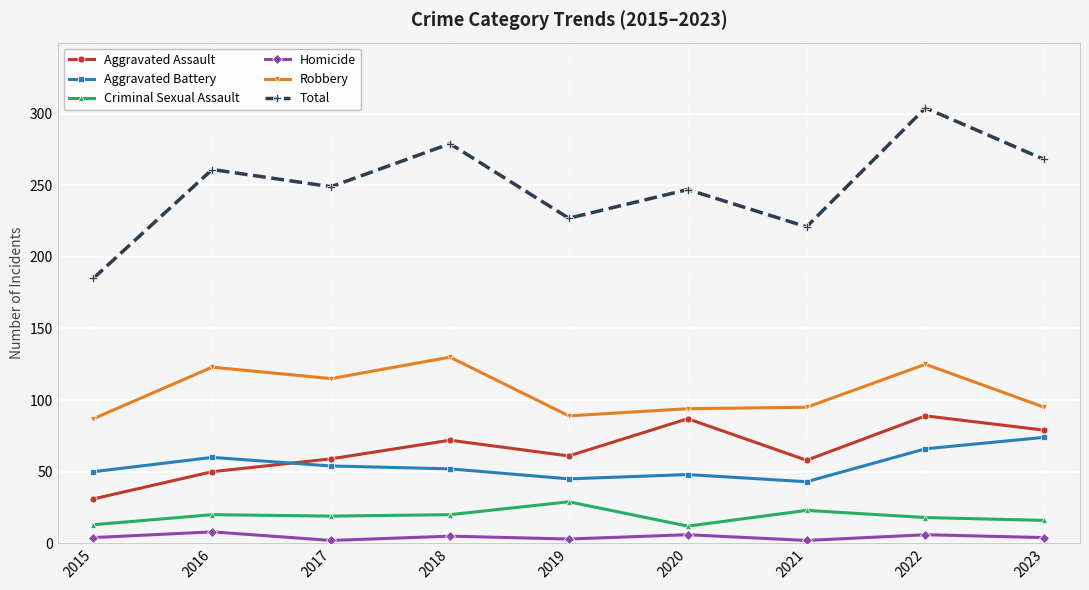

The Aggravated Assault series shows 136 at 2020. True or false?

False